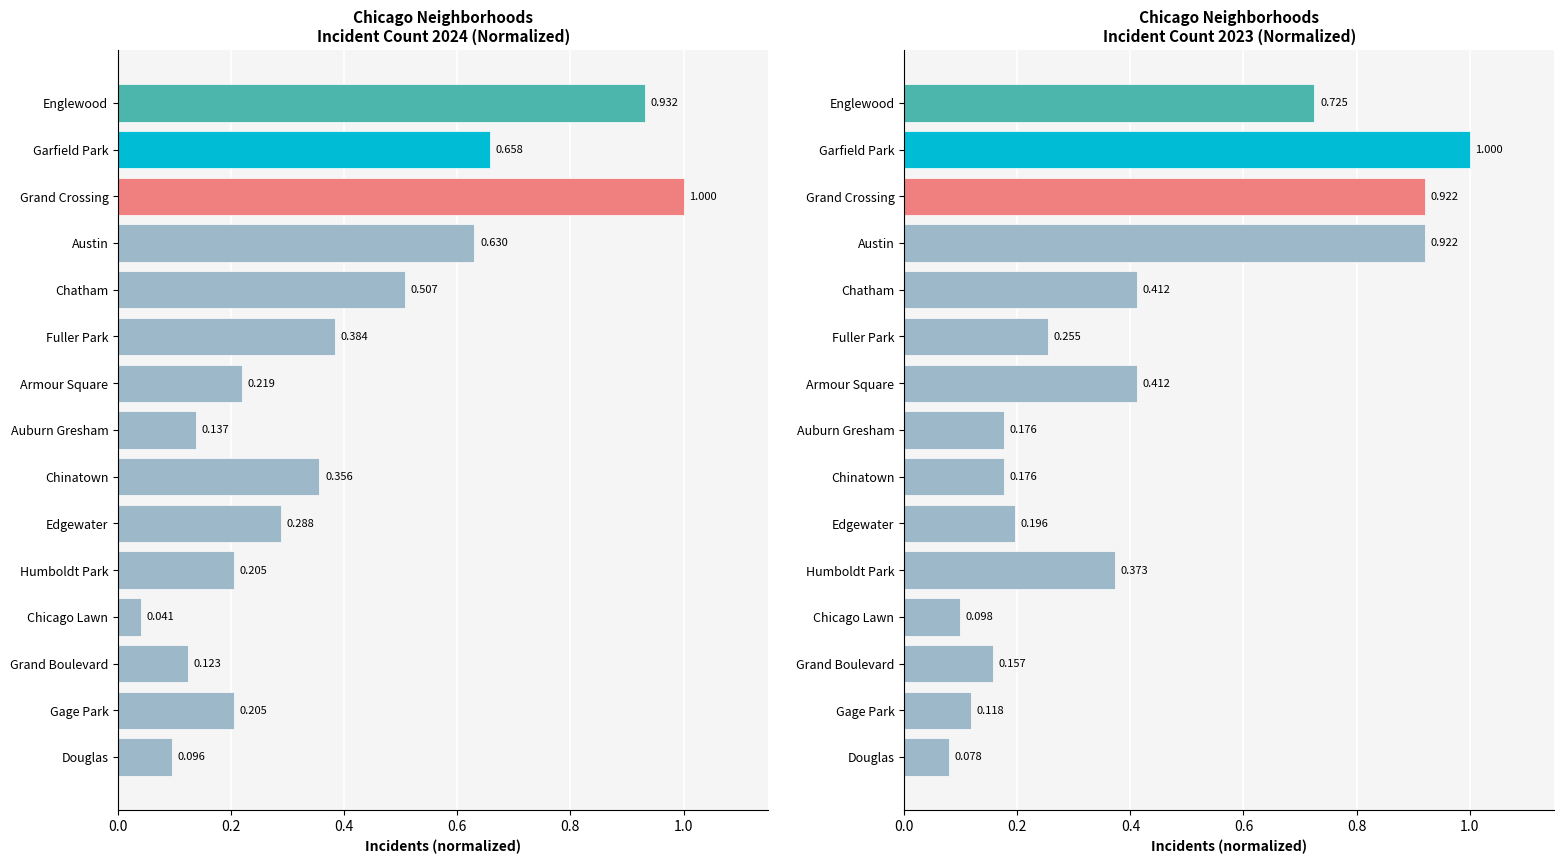

What is the average value of the 2024 (normalized) series?

0.4